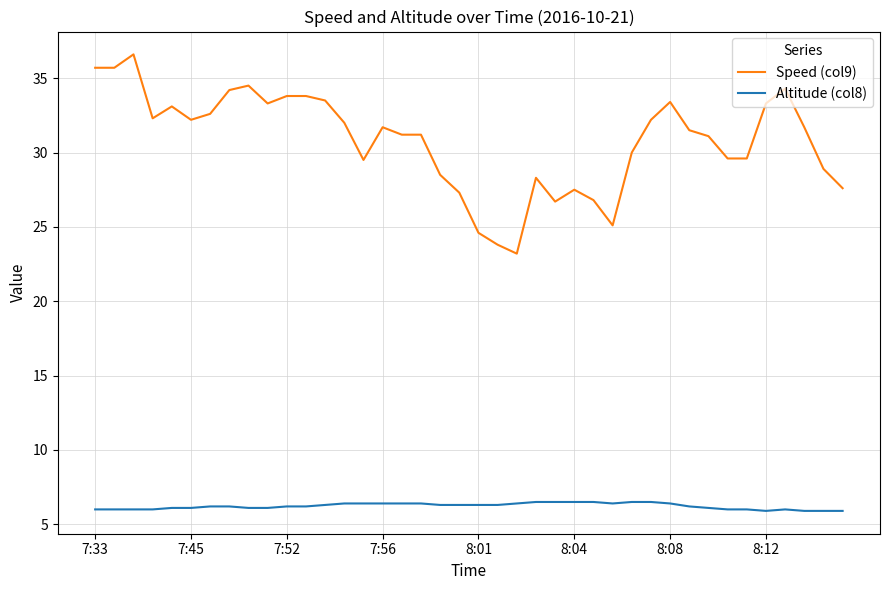

How many Altitude (col8) values are between 6 and 7?

36